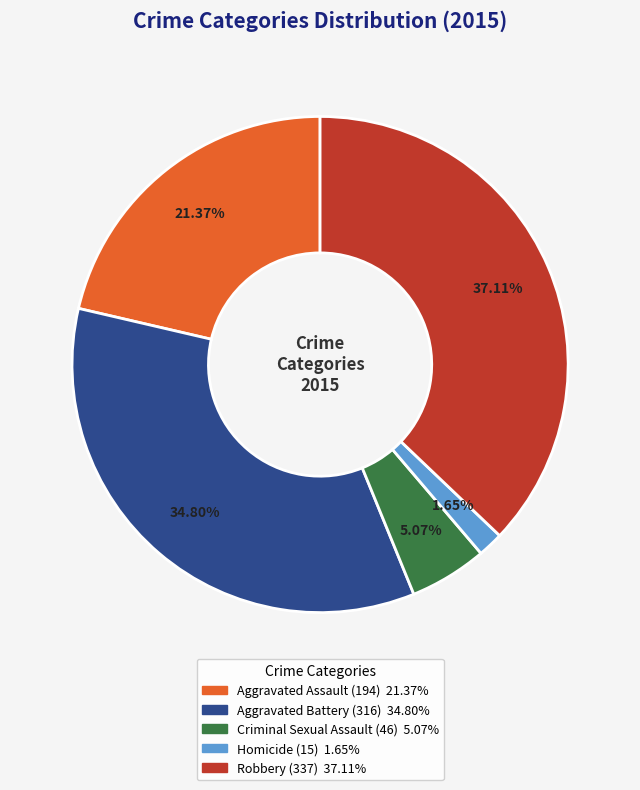

True or false: Robbery accounts for 43% of the total.

False